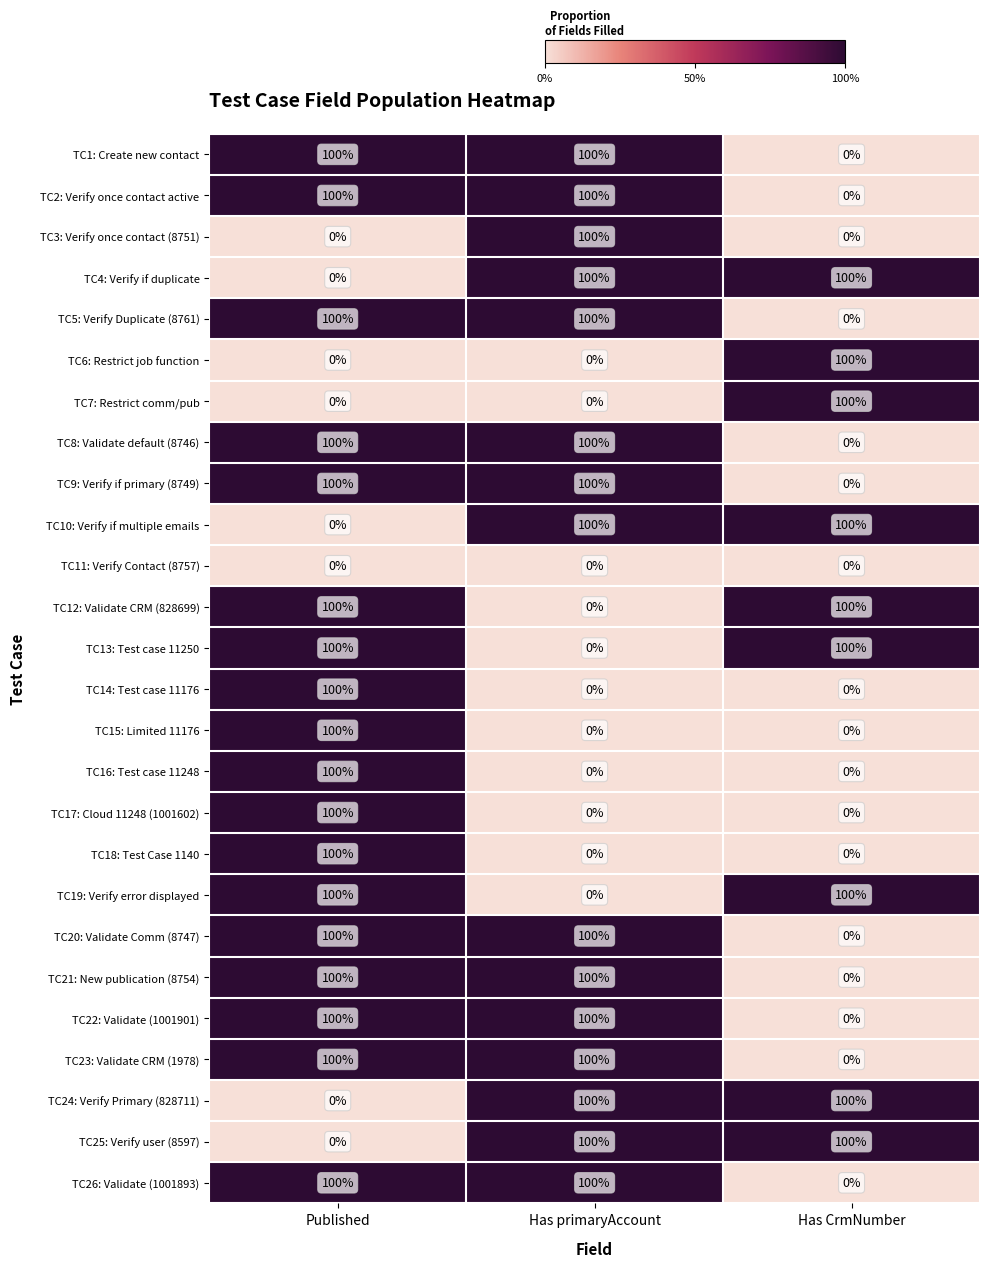

What is the sum of the TC2: Verify once contact active values at Has primaryAccount and Has CrmNumber?

100